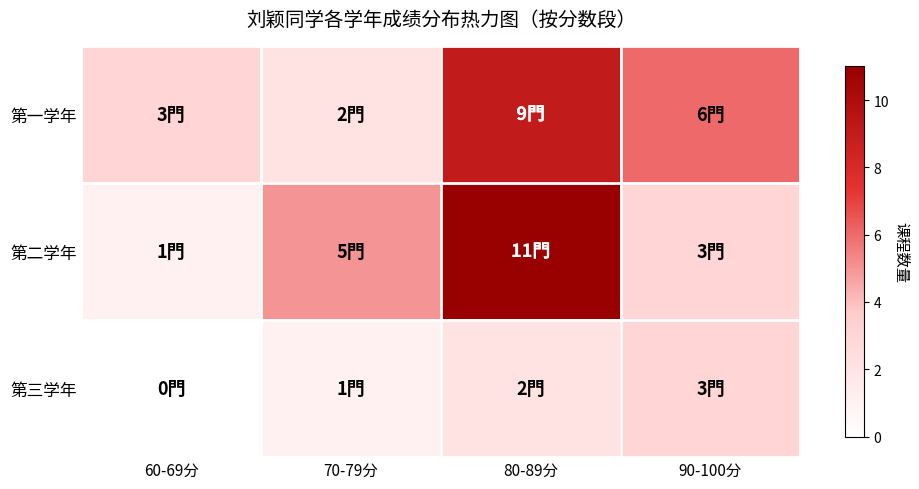

Which series has the largest total across all categories?

第一学年